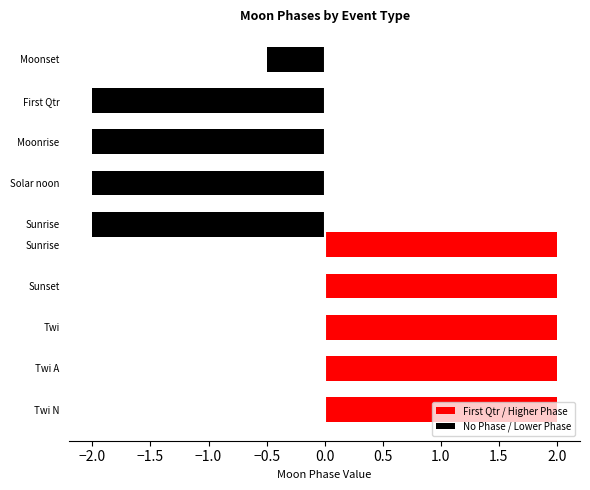

Which series has the largest range (max minus min)?

No Phase / Lower Phase